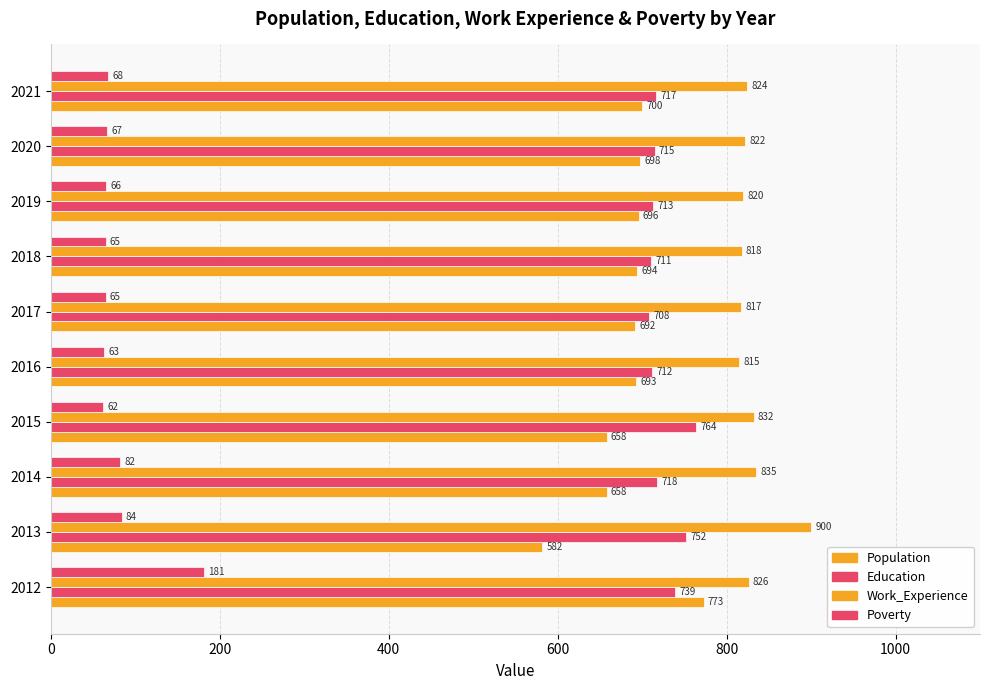

How many distinct data groups are displayed?

4